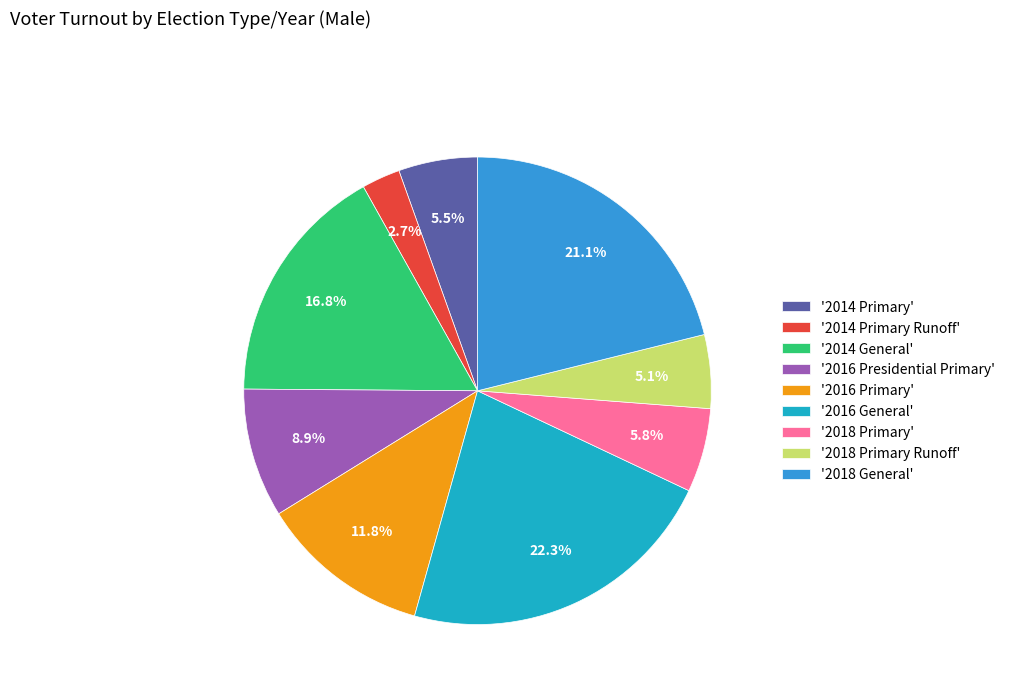

Approximately how many times larger is the value at '2014 General' compared to '2016 Presidential Primary'?

1.9